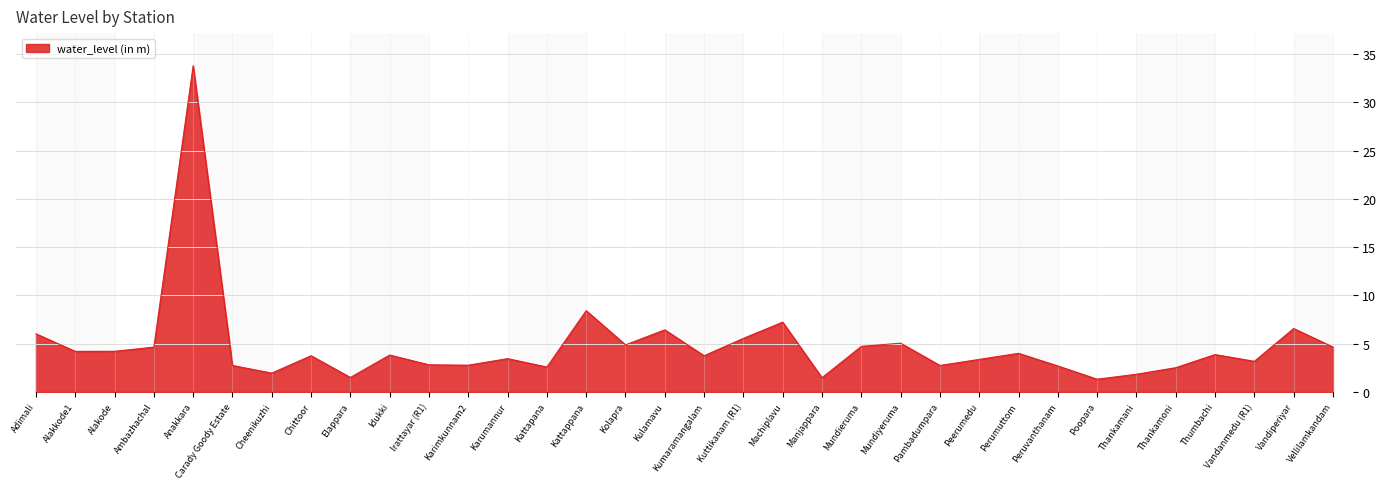

How many lines are shown in the chart?

1